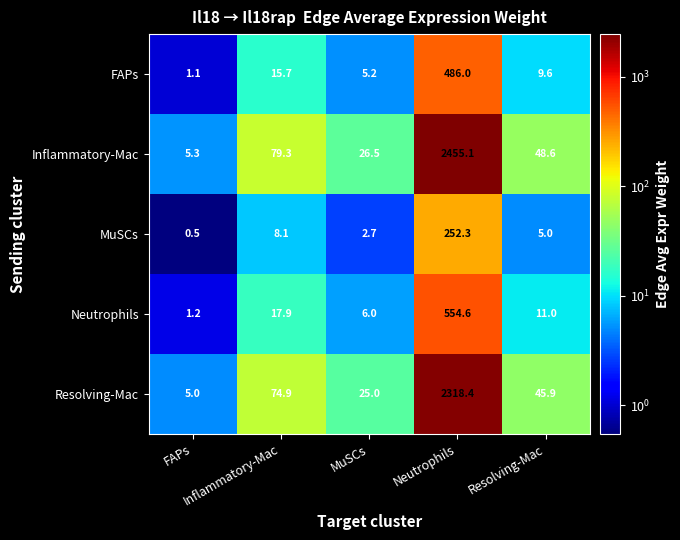

What is the greatest value displayed?

2455.1